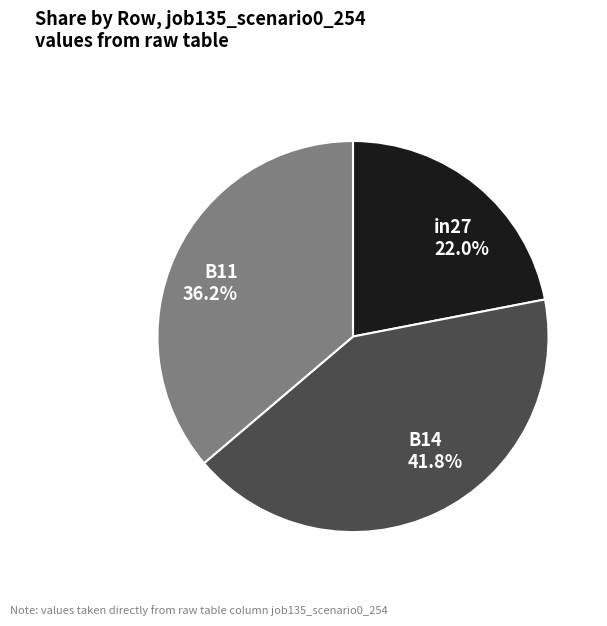

Is it true that in27 is 22% of the pie?

True